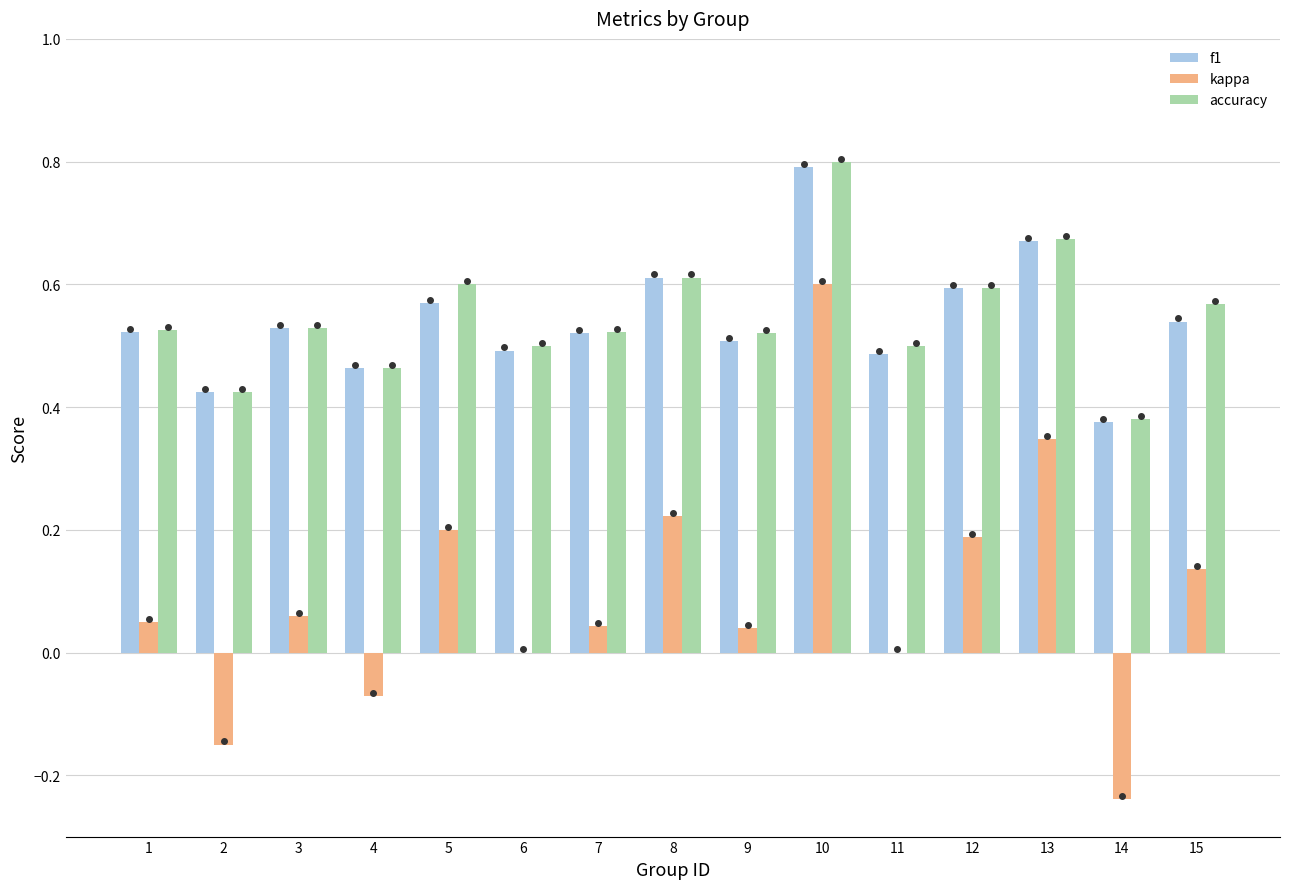

What is the maximum value shown in the chart?

0.8